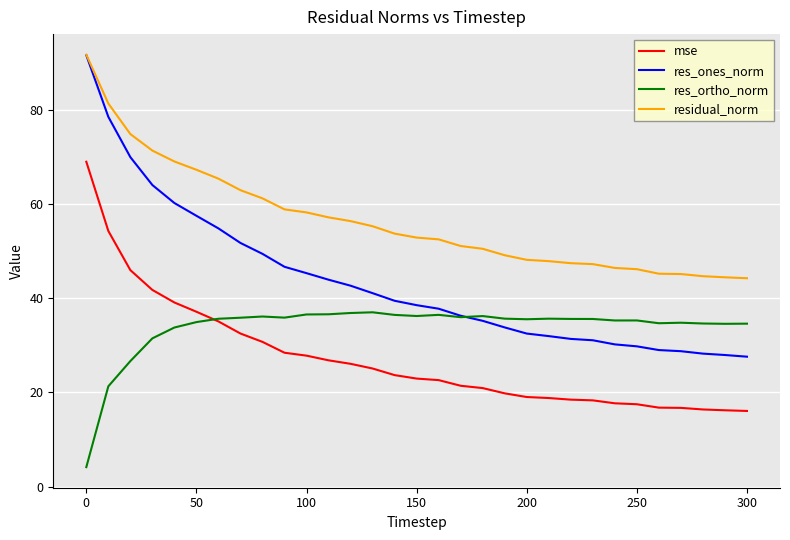

What is the sum of all res_ones_norm values?

1347.6